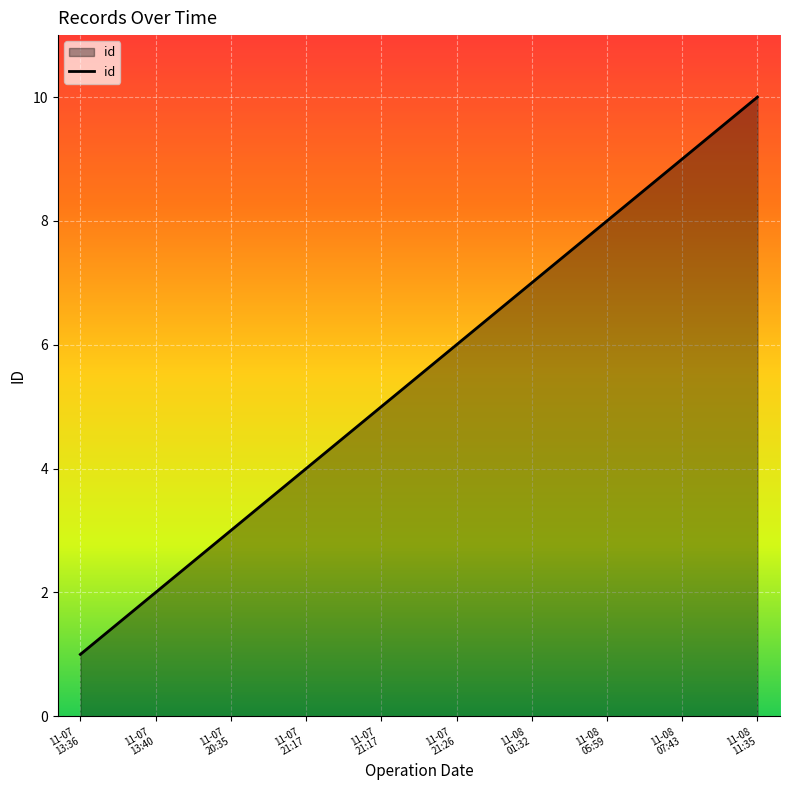

How many lines are shown in the chart?

1